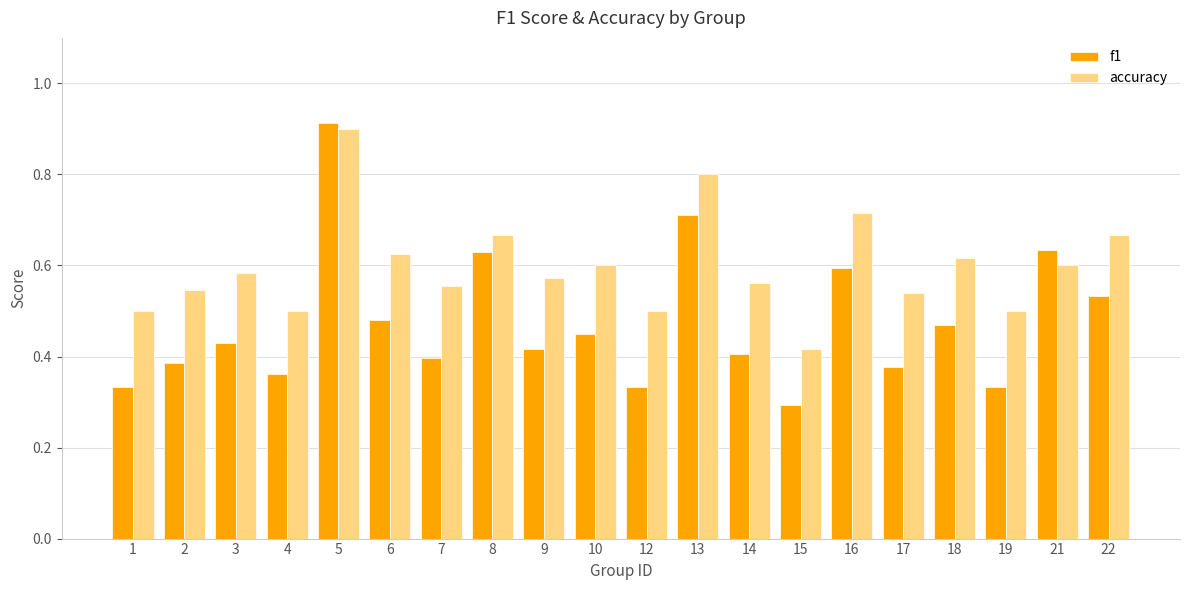

The f1 series shows 1.3 at 5. True or false?

False